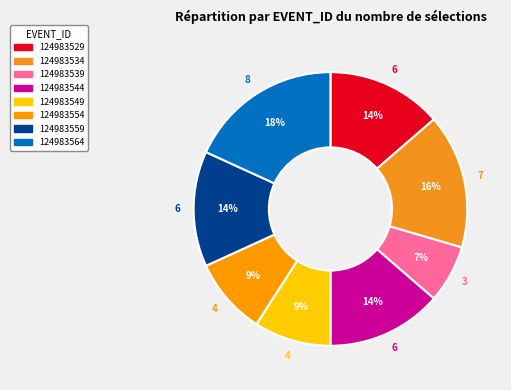

What percentage is the 124983554 slice, to the nearest percent?

9%